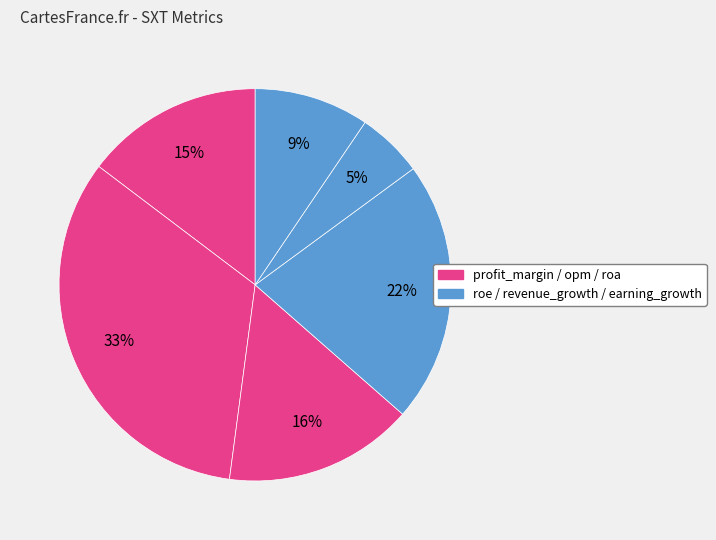

How many segments does this pie chart have?

6